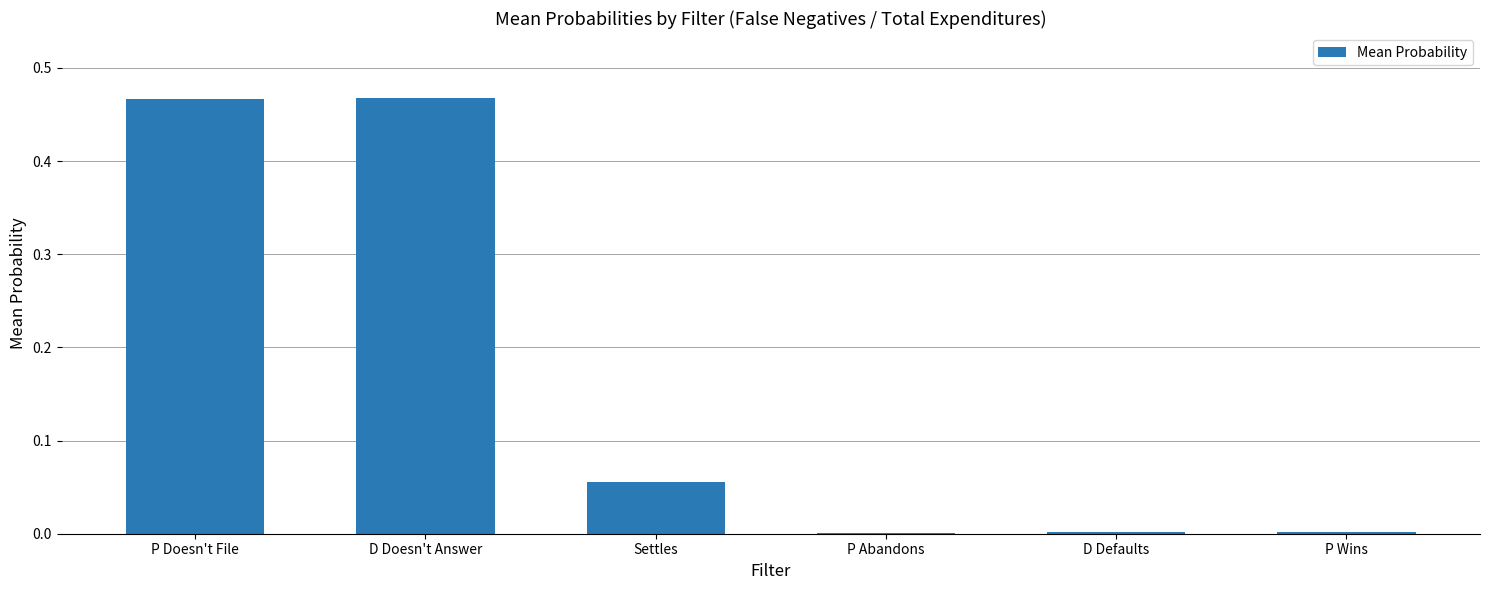

Between Settles and P Wins, which is larger?

Settles